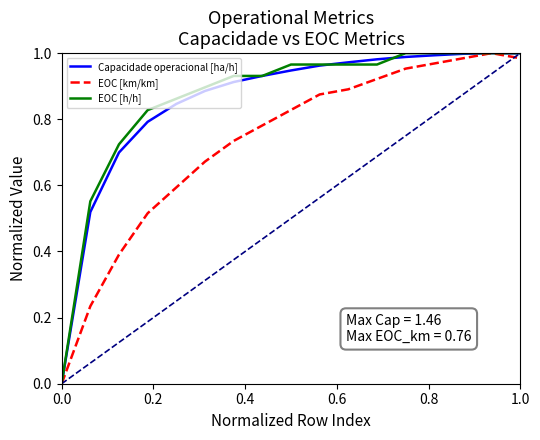

True or false: Capacidade operacional [ha/h] and EOC [km/km] intersect in this chart.

False